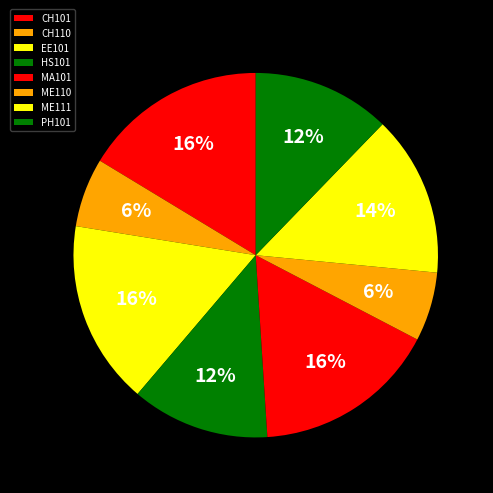

What is the smallest slice in the pie chart?

CH110